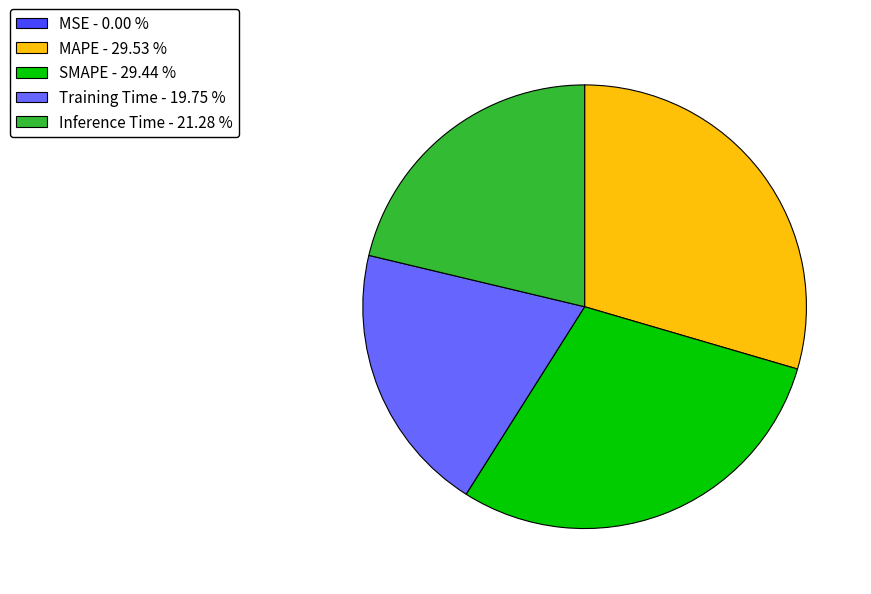

Between SMAPE - 29.44 % and Inference Time - 21.28 %, which is larger?

SMAPE - 29.44 %